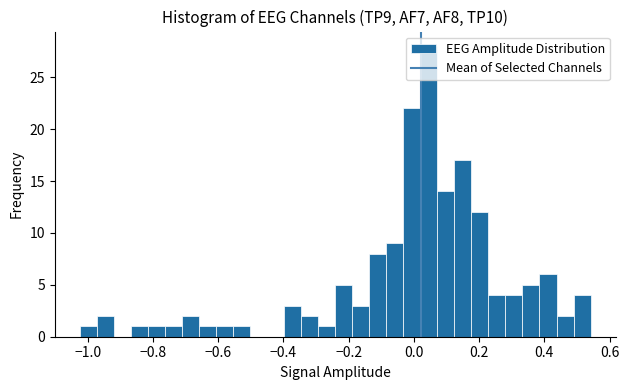

Read against the x-axis, roughly where is the centre of the tallest bar?

0.04